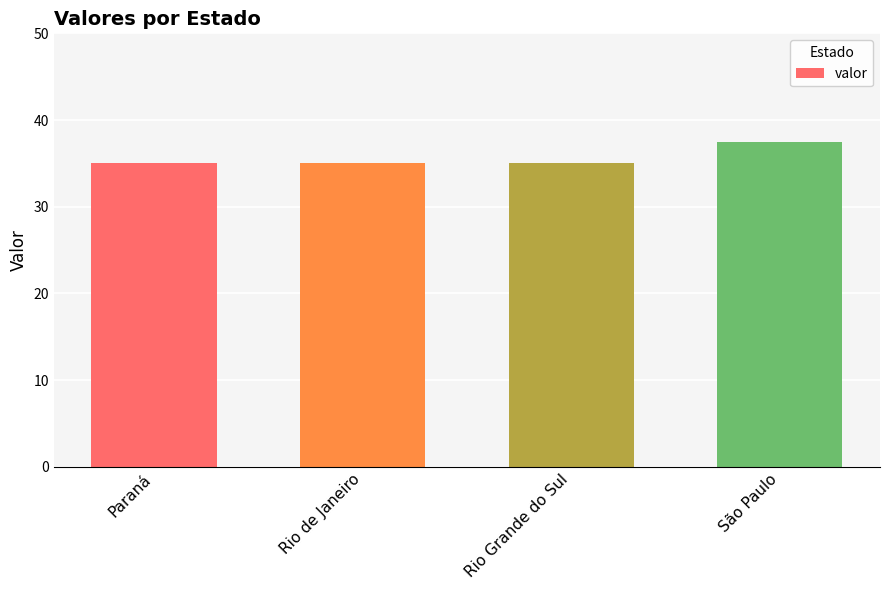

The value at São Paulo is 37.5. True or false?

True